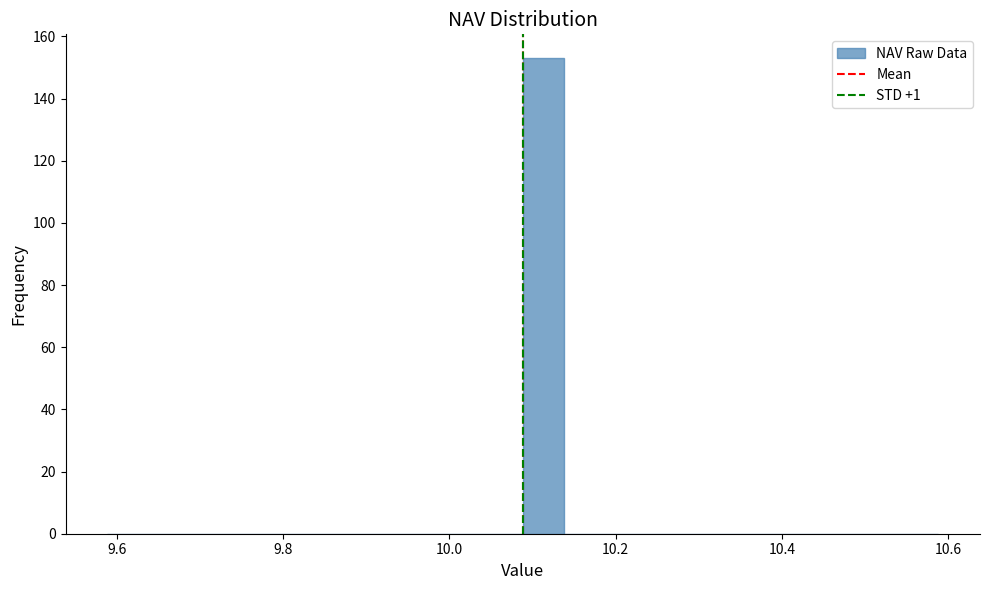

Around what value on the x-axis is the tallest bar? Give the approximate position of its centre, as read against the axis.

10.12